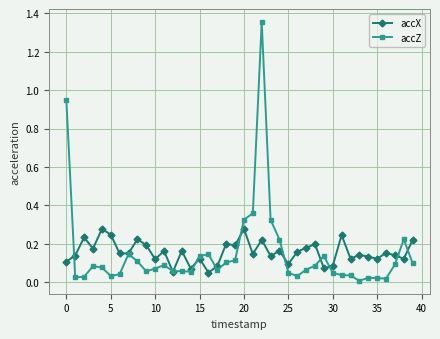

True or false: accZ has more than 2 points higher than both neighbors.

True